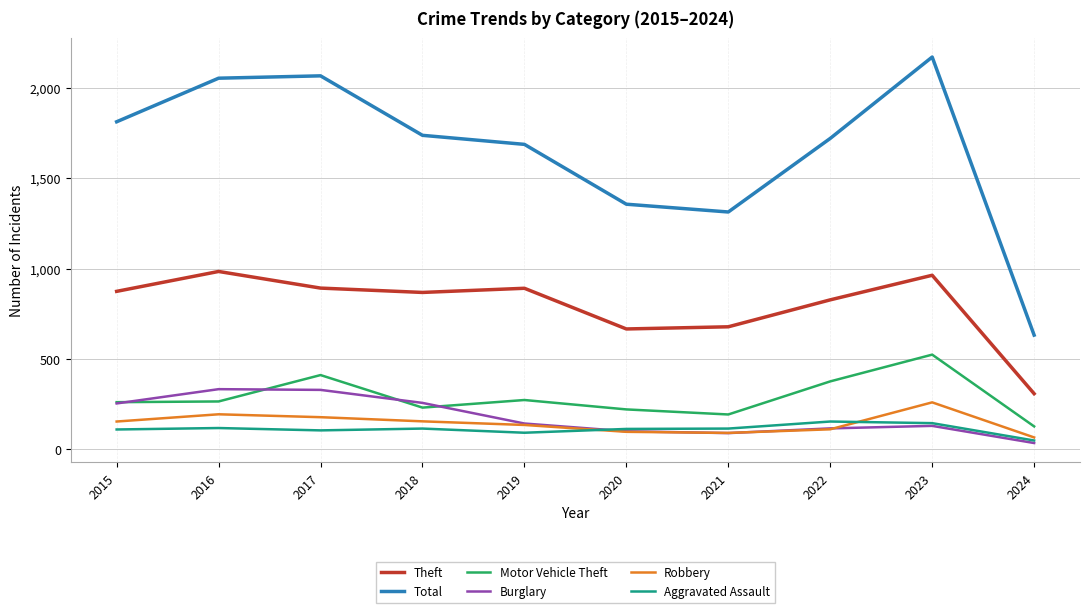

True or false: Theft and Robbery cross at least once.

False